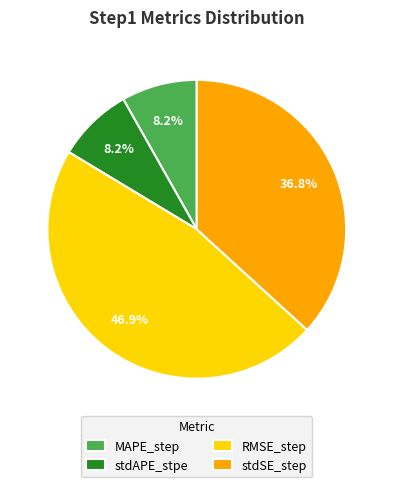

To the nearest percent, what portion does RMSE_step represent?

47%